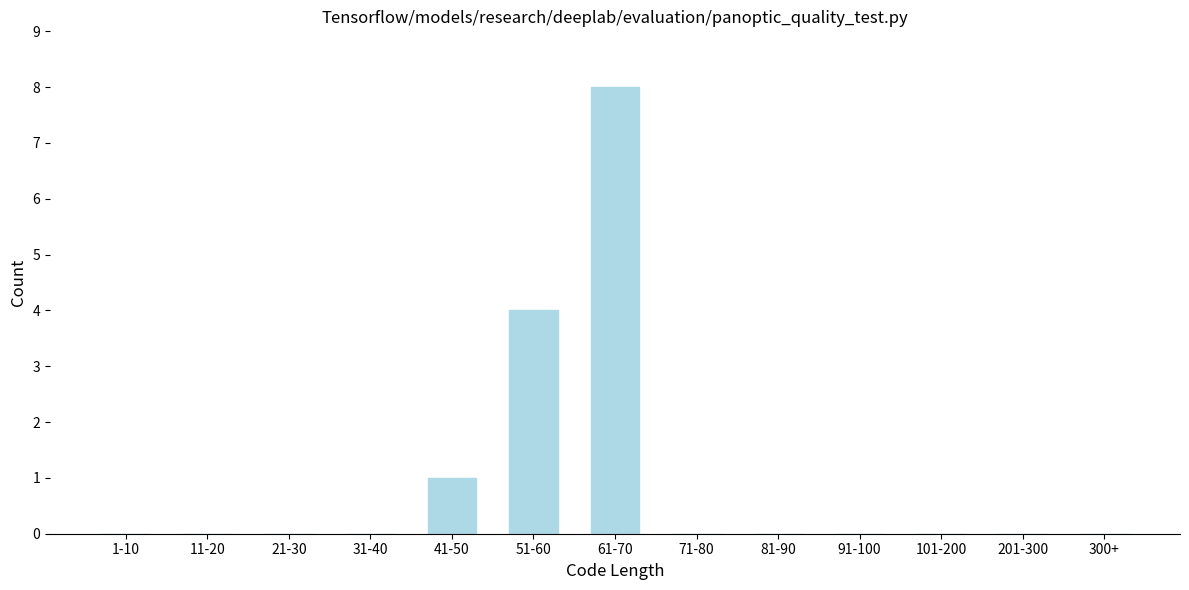

Reading left to right, extract all data points from this chart.

1-10=0	11-20=0	21-30=0	31-40=0	41-50=1	51-60=4	61-70=8	71-80=0	81-90=0	91-100=0	101-200=0	201-300=0	300+=0